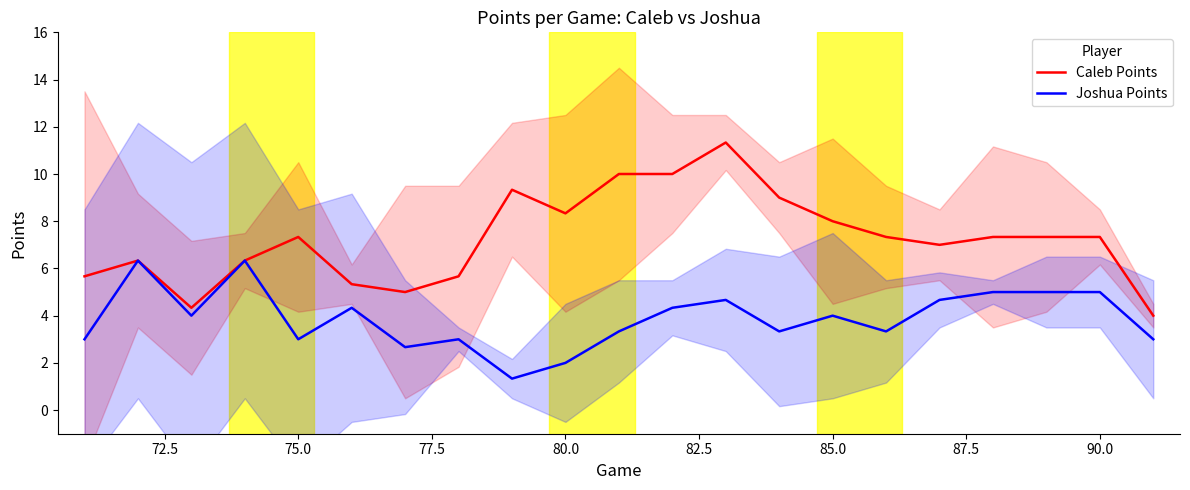

What is the lowest value of the Joshua Points series?

1.3